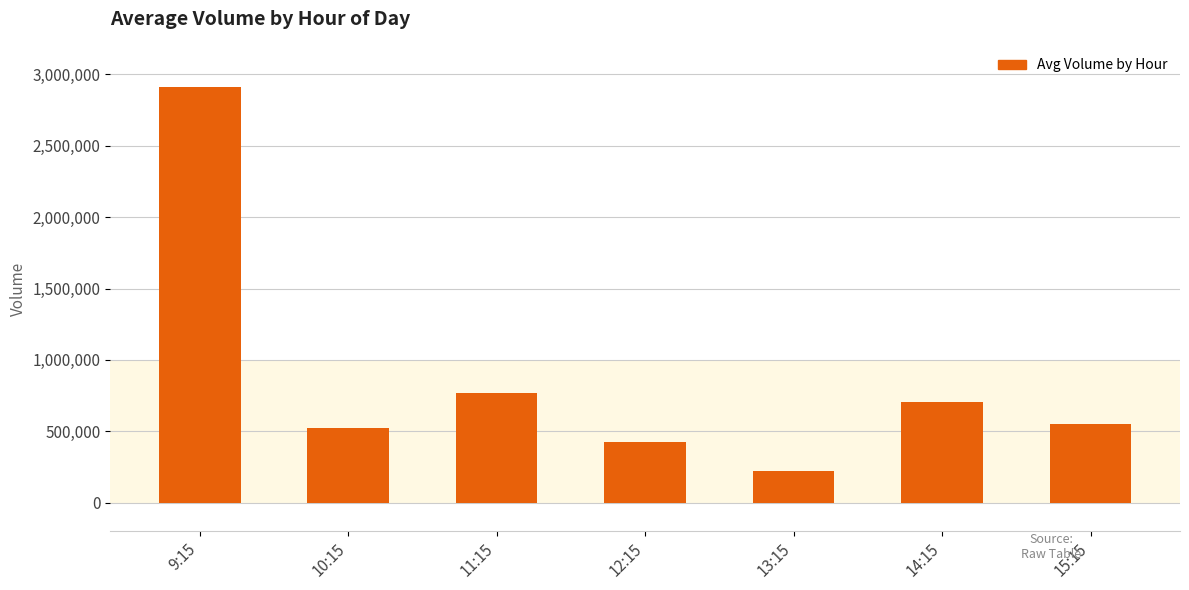

What is the average value?

872137